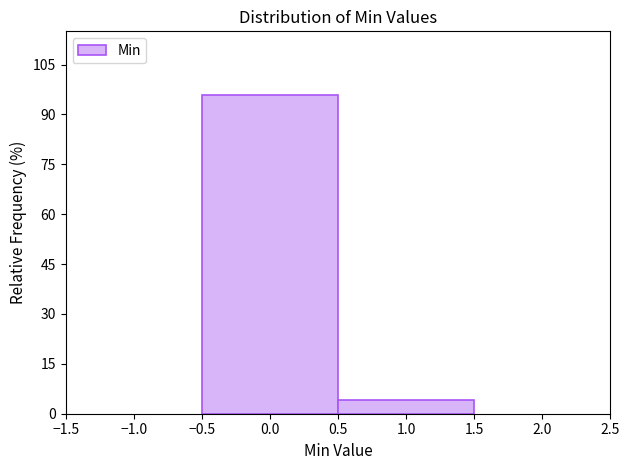

How tall is the bar that spans 0.5 to 1.5 on the x-axis? The values are not printed on the chart, so give them approximately, as read against the axis.

4